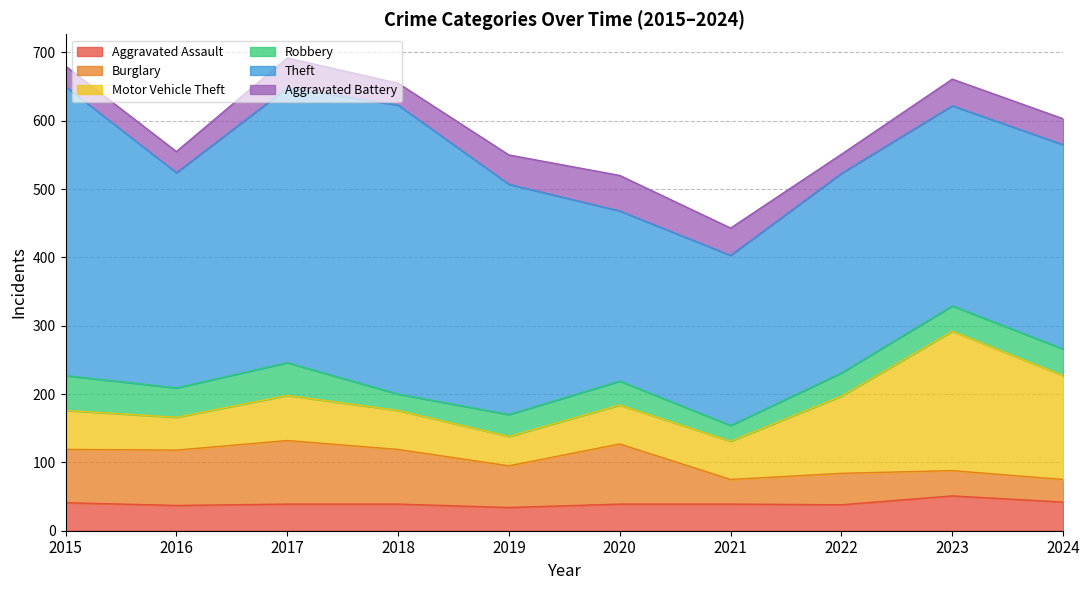

What is the maximum value for Motor Vehicle Theft?

204